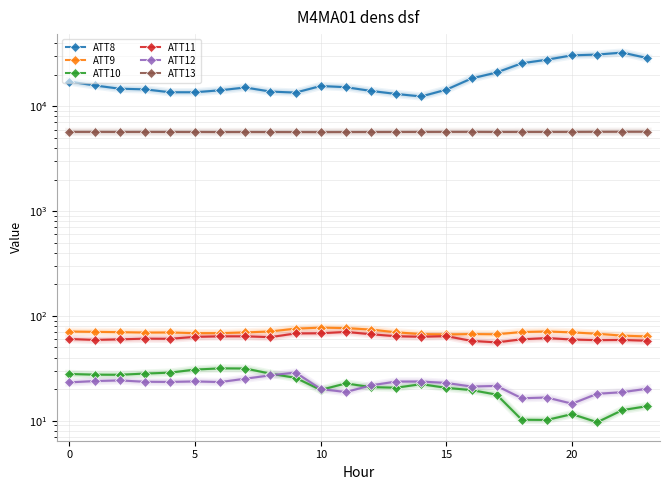

At how many categories does at least one series exceed 4513?

24